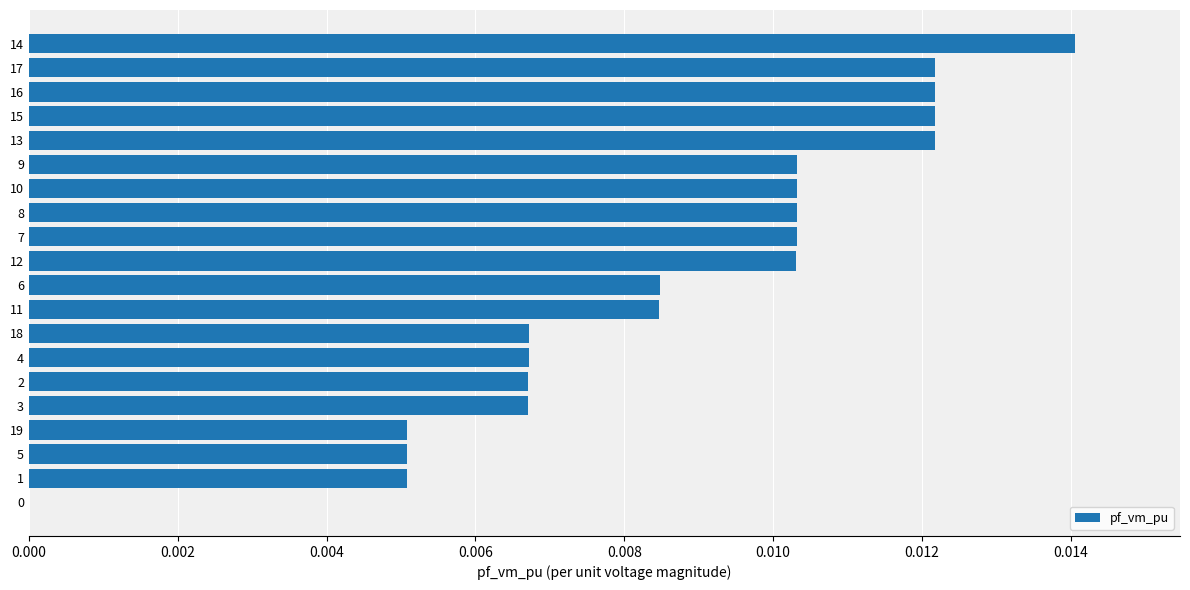

The value at 17 is 0.0. True or false?

True